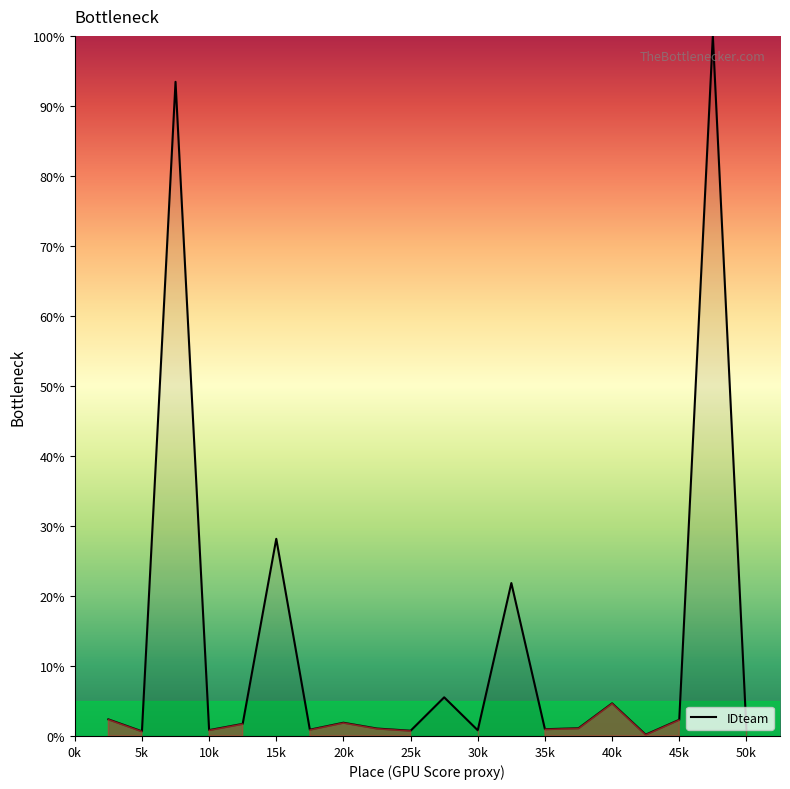

What is the maximum value shown in the chart?

100.0